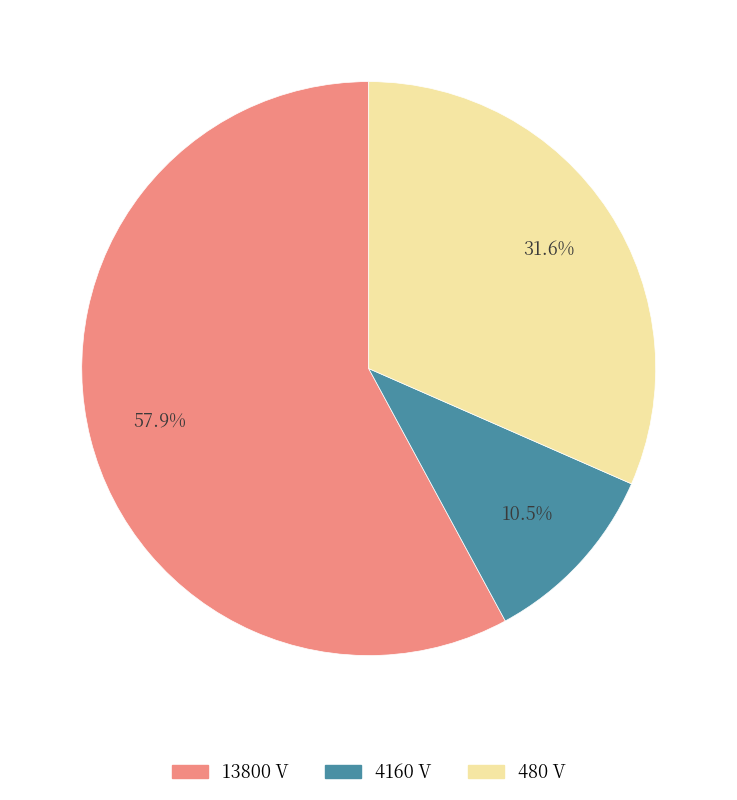

Count the number of slices in the pie.

3